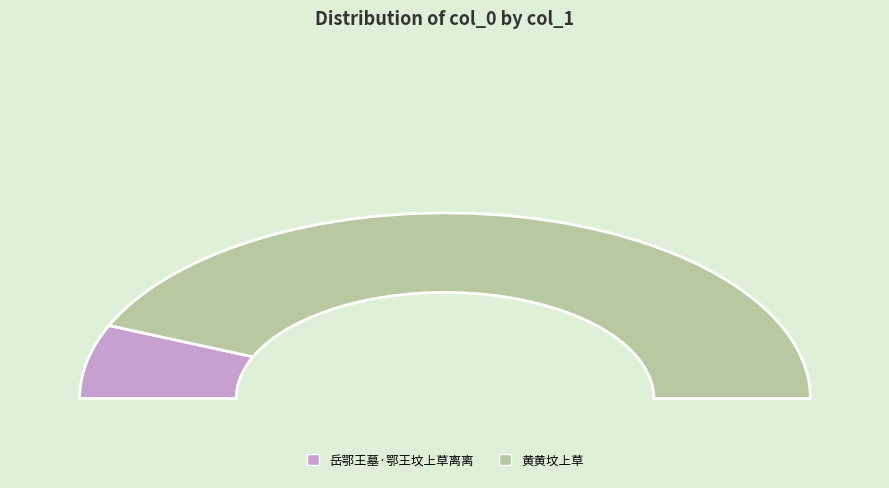

Combined, do 岳鄂王墓·鄂王坟上草离离 and 黄黄坟上草 account for over 50%?

Yes